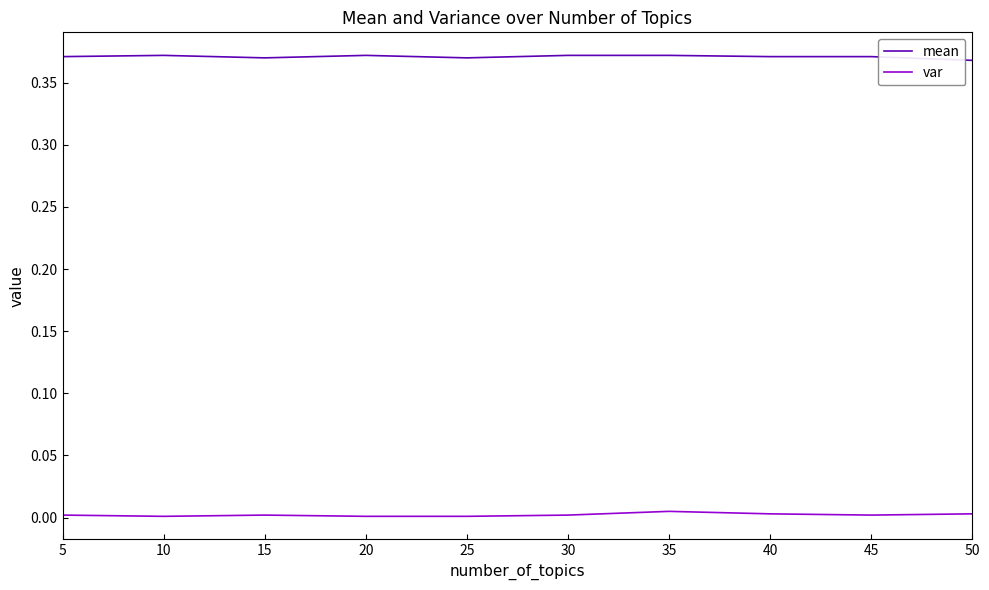

True or false: var and mean intersect in this chart.

False